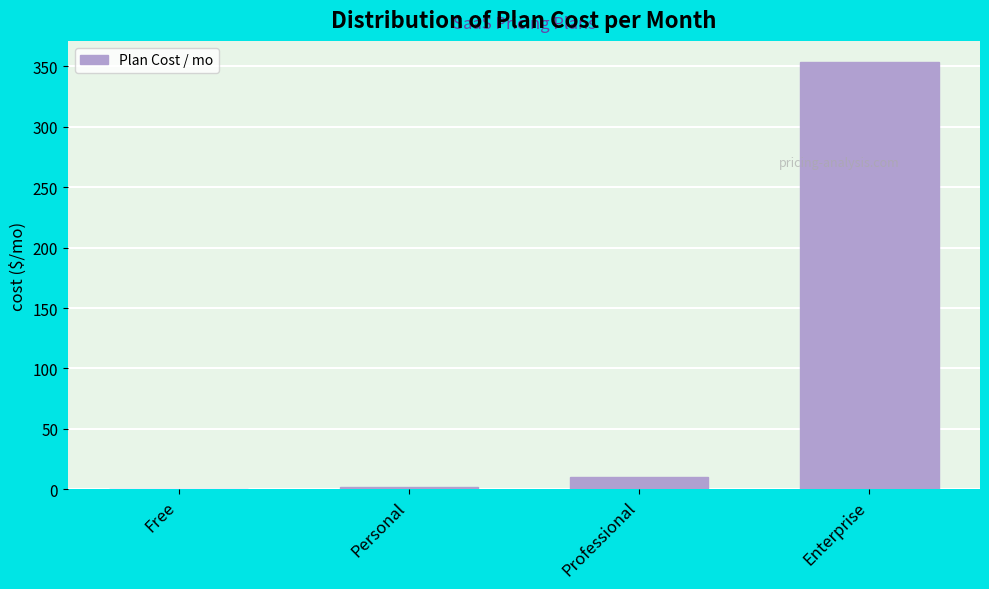

What is the sum of all values?

365.8